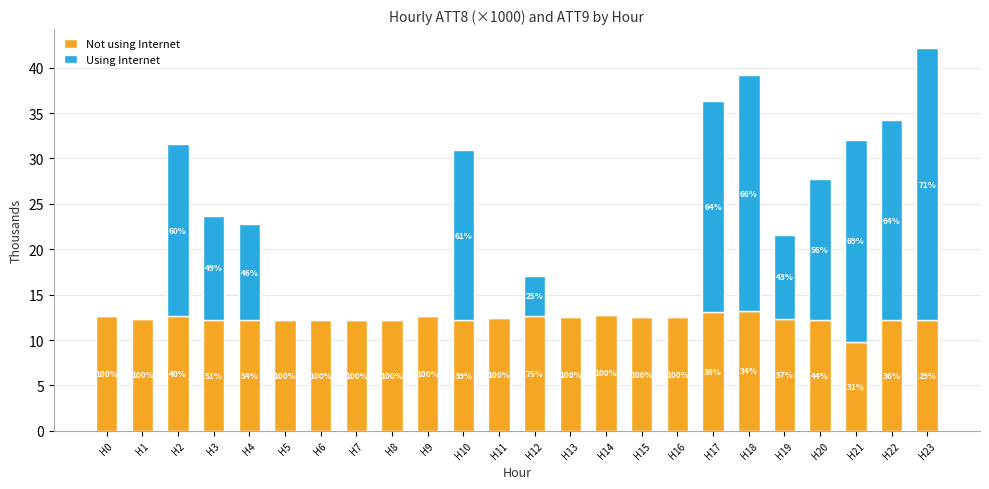

At which category is the sum across all series the highest?

H23